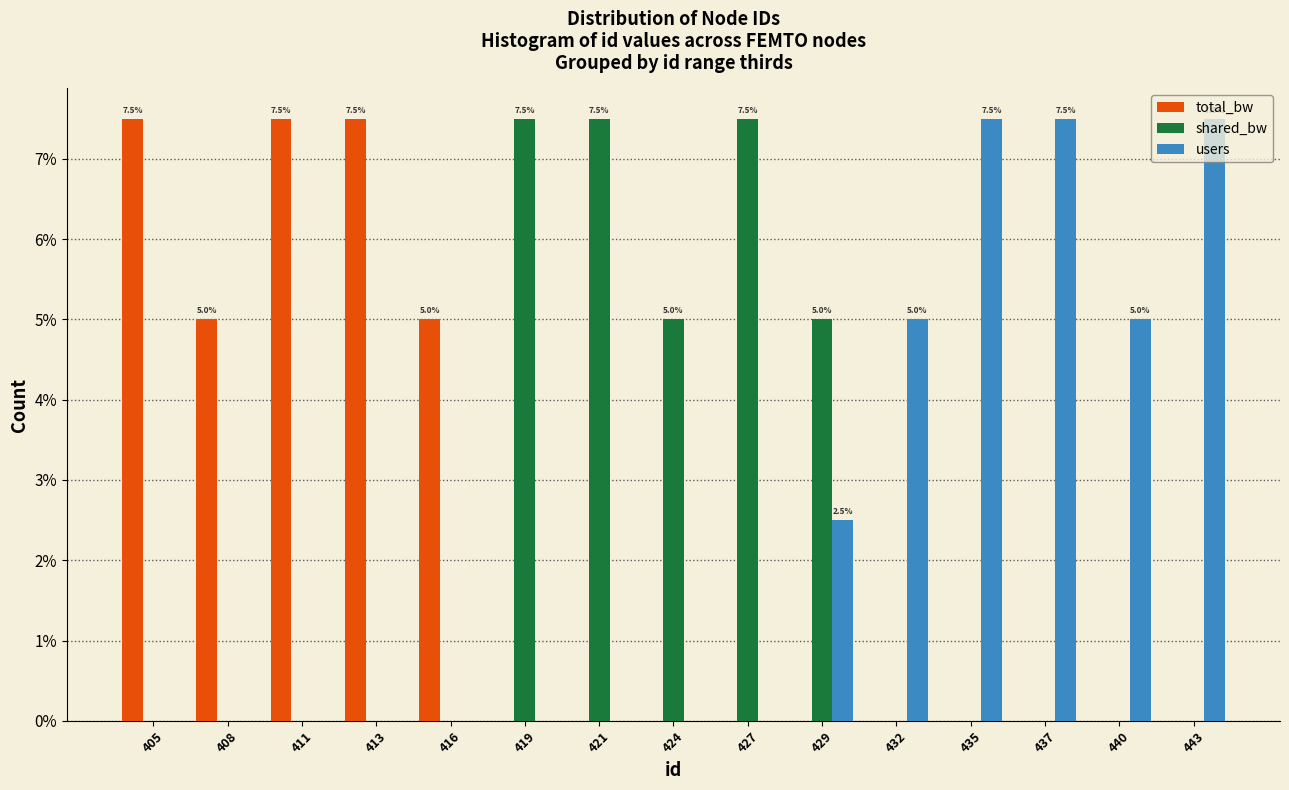

At which label is users closest to 3?

429